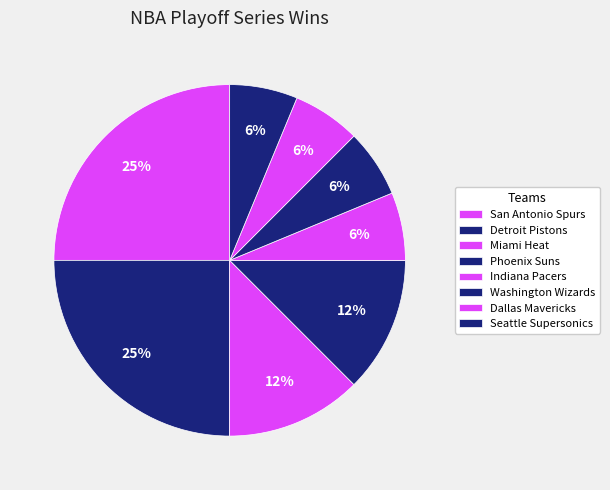

What is the largest slice in the pie chart?

San Antonio Spurs